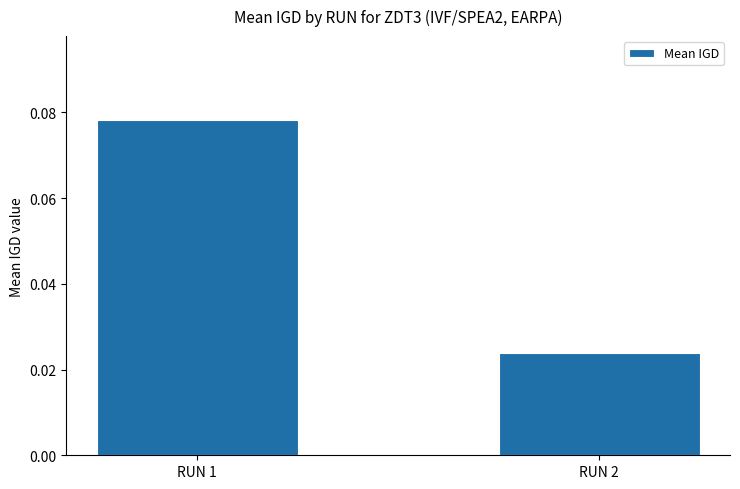

Which has a higher value, RUN 1 or RUN 2?

RUN 1